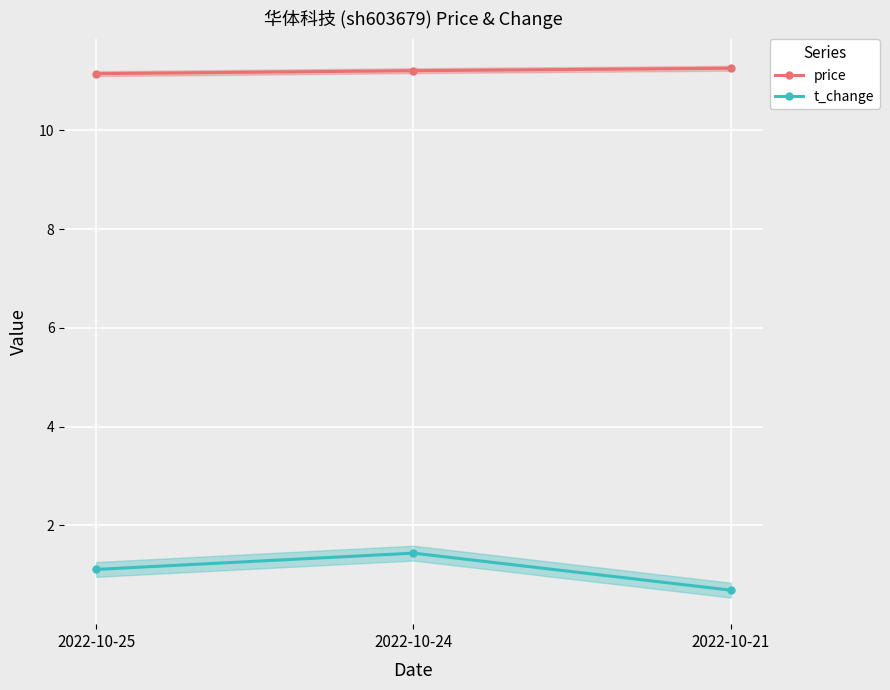

Reading left to right, transcribe all the data shown in this chart.

price: 11.2	11.2	11.3
t_change: 1.1	1.4	0.7